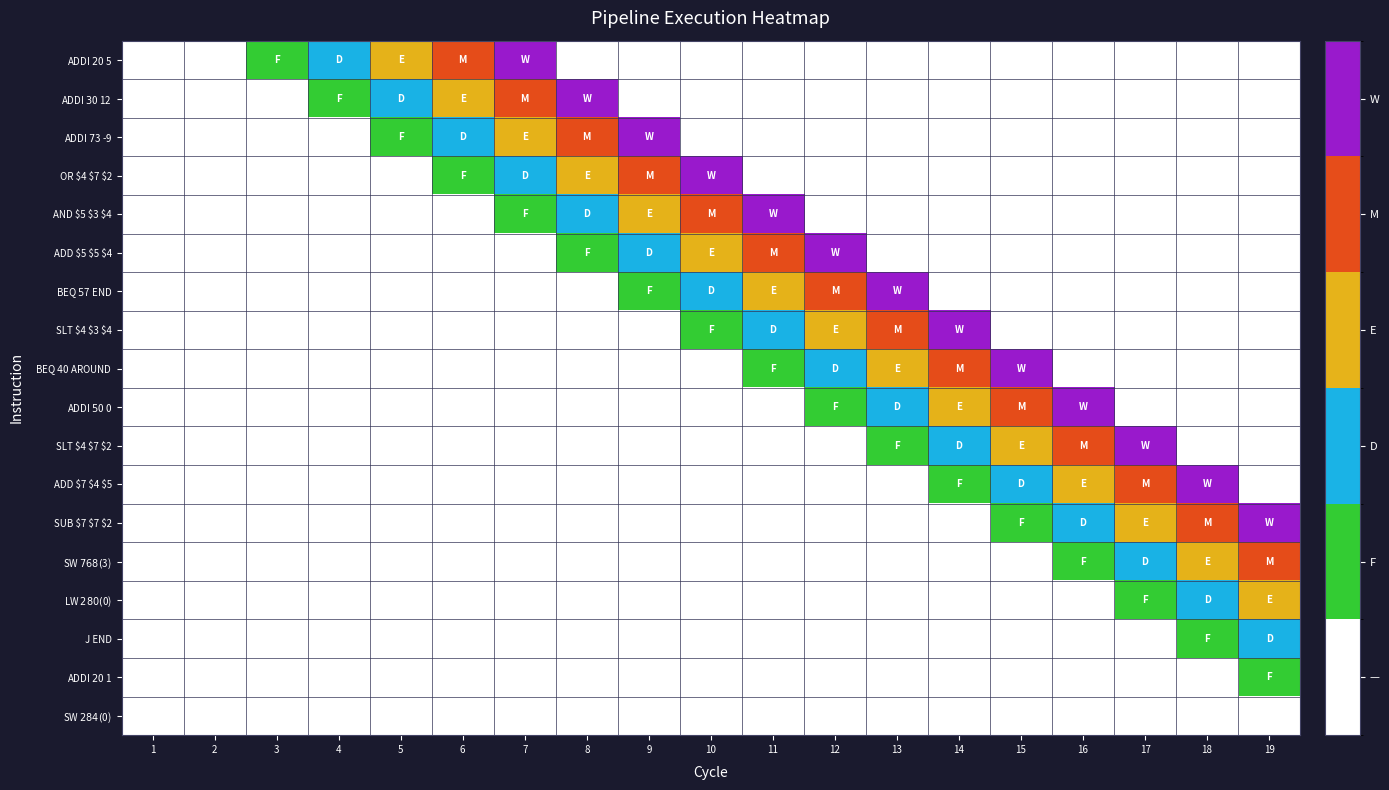

Count the number of data series in this chart.

18